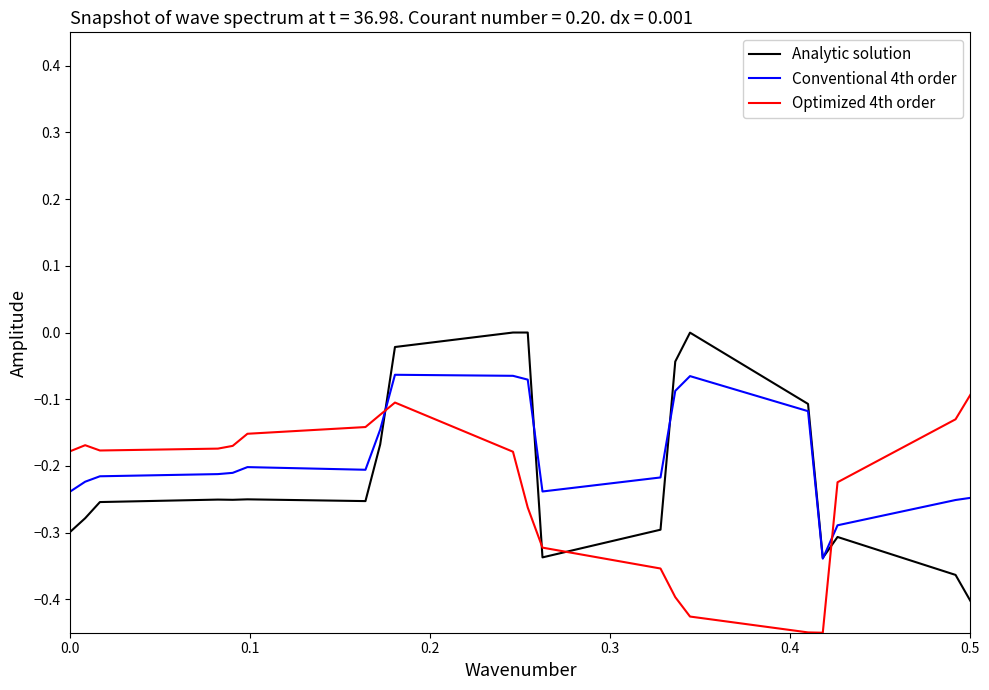

Which series ends up on top after the final intersection of Conventional 4th order and Optimized 4th order?

Optimized 4th order